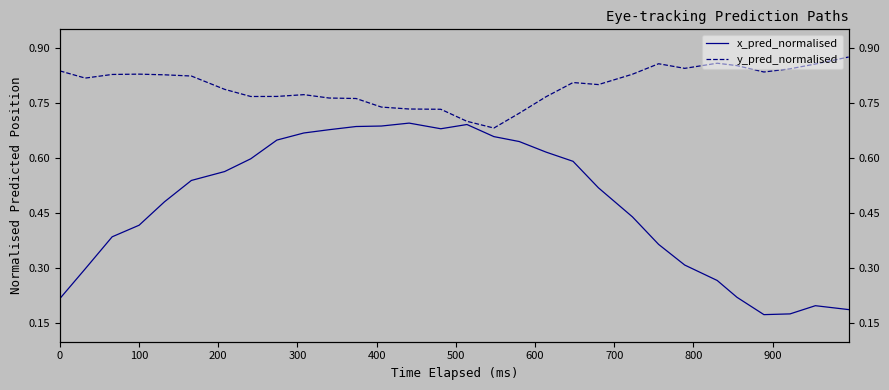

What position from the right is 100?

29